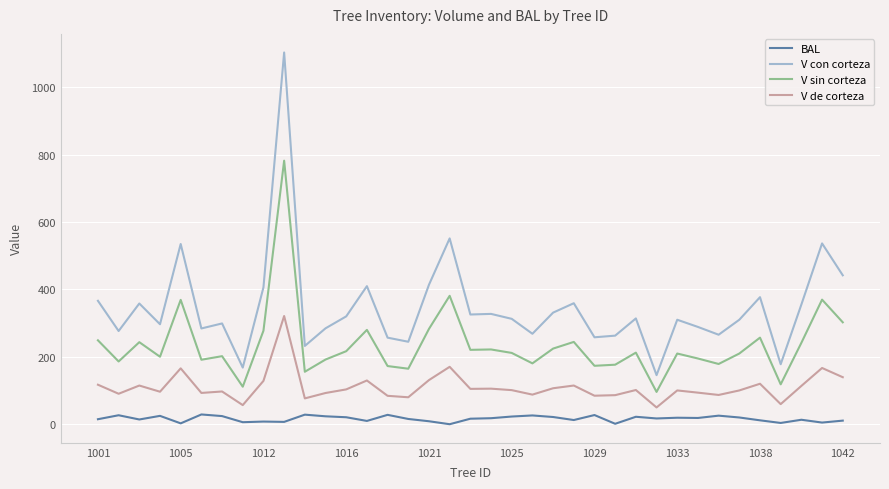

Is this an area chart (filled region under the line)?

No